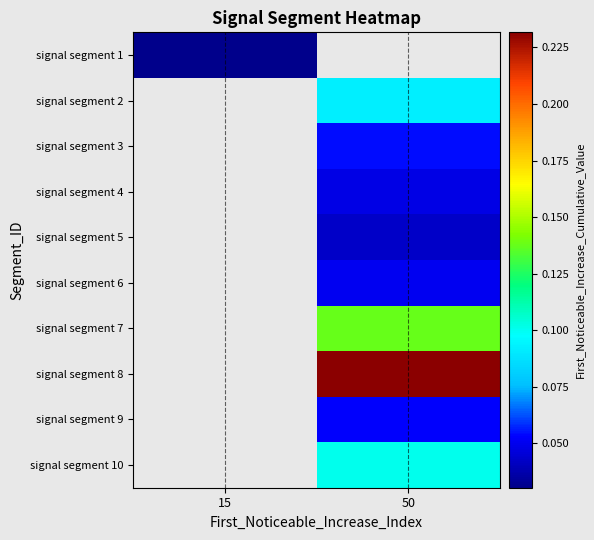

At how many categories does at least one series exceed 0?

2